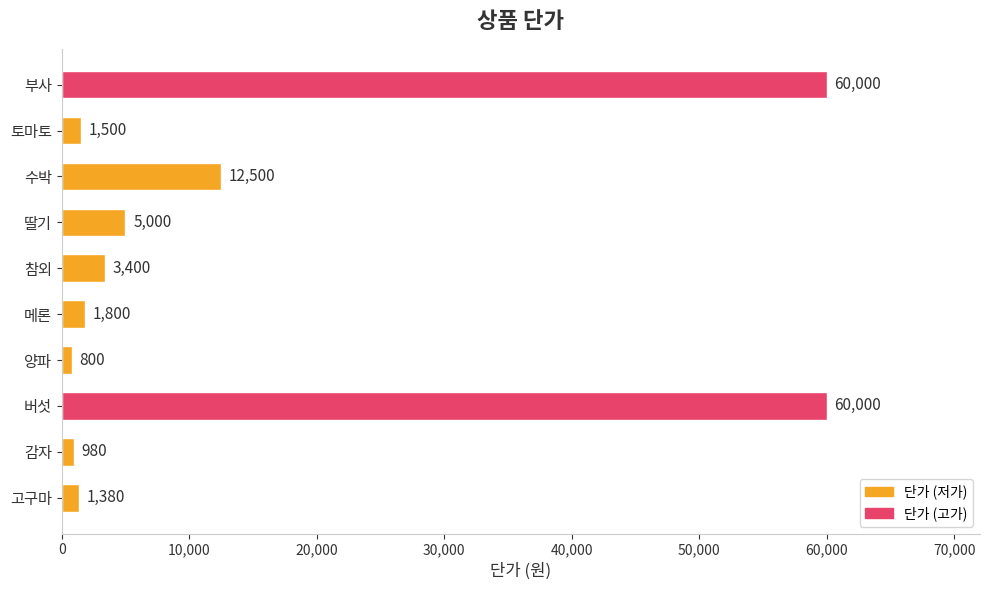

What is the approximate value at 부사, to the nearest 50?

60000